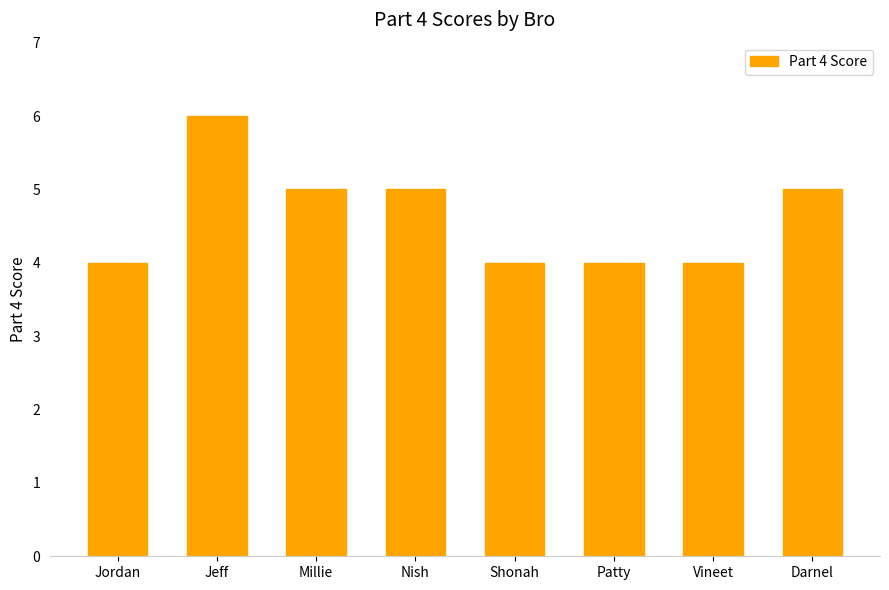

What is the greatest value displayed?

6